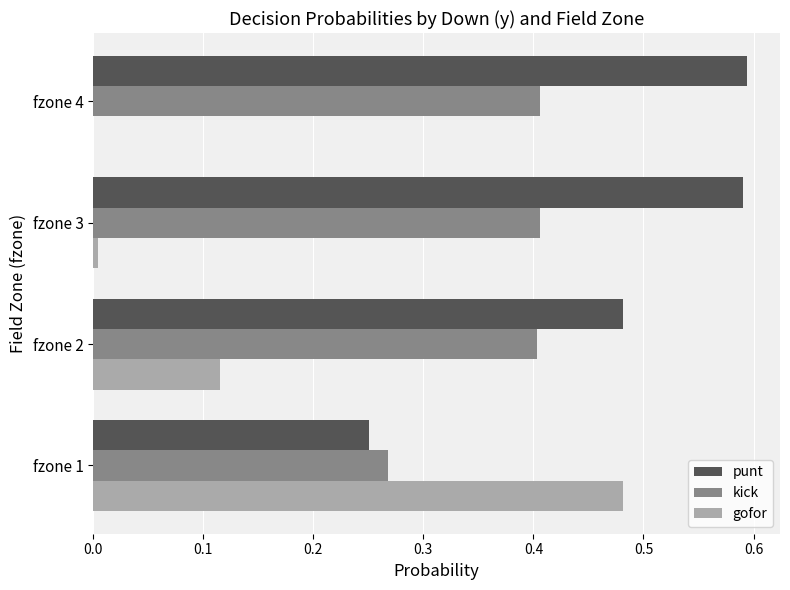

What is the maximum value for kick?

0.4